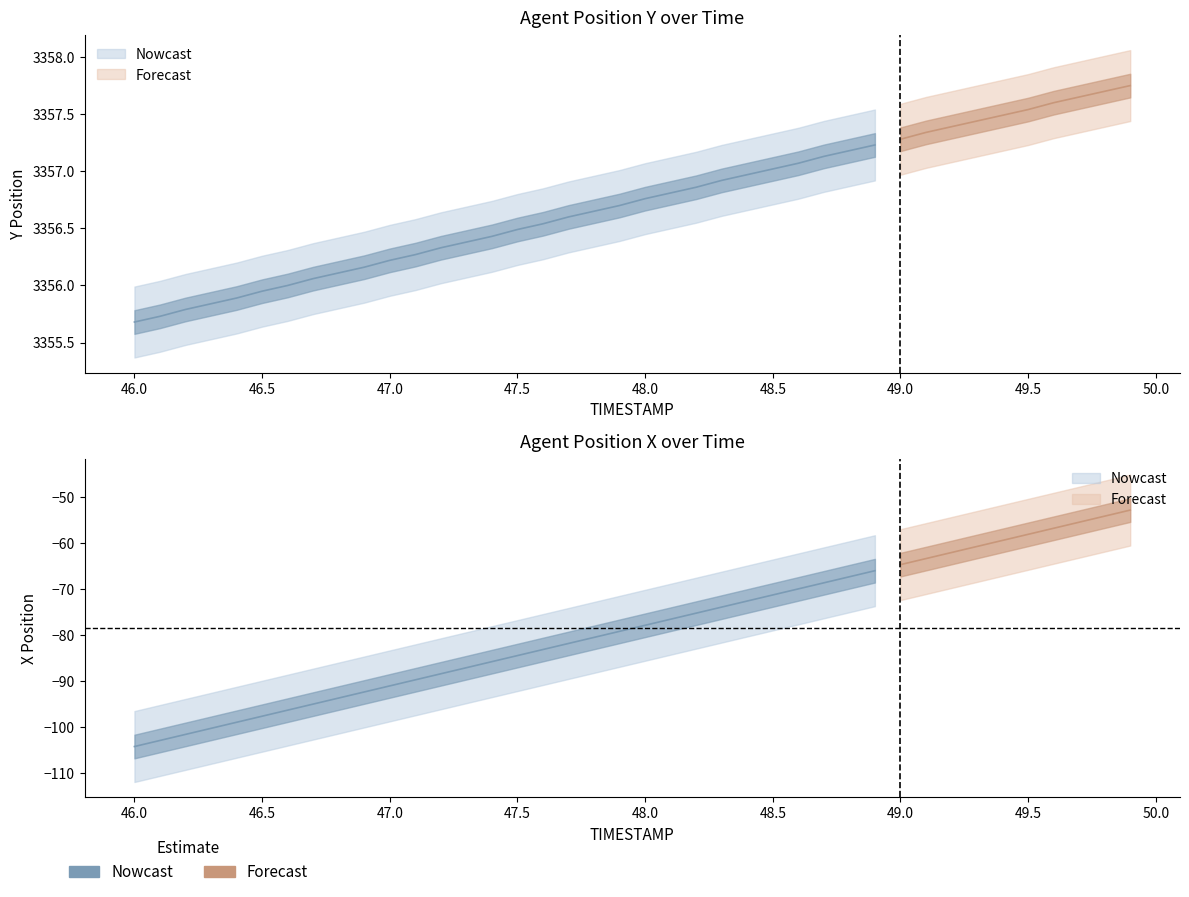

At which label is Y closest to 3356?

46.6